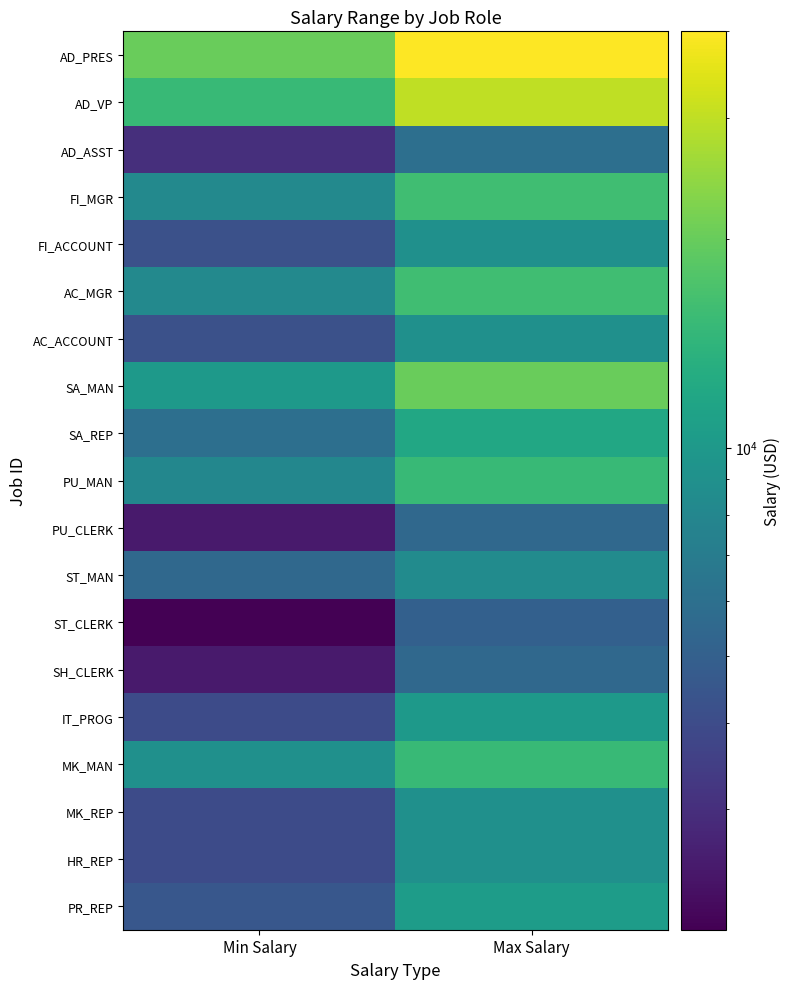

How many categories are shown in the chart?

2